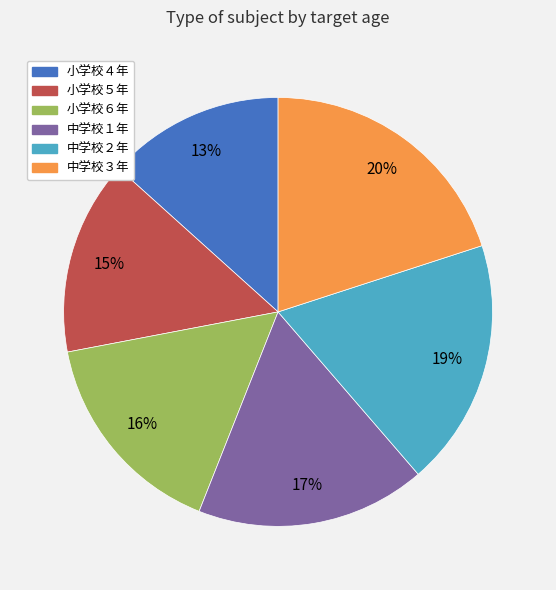

To the nearest percent, what is the combined percentage of 中学校２年 and 中学校１年?

36%